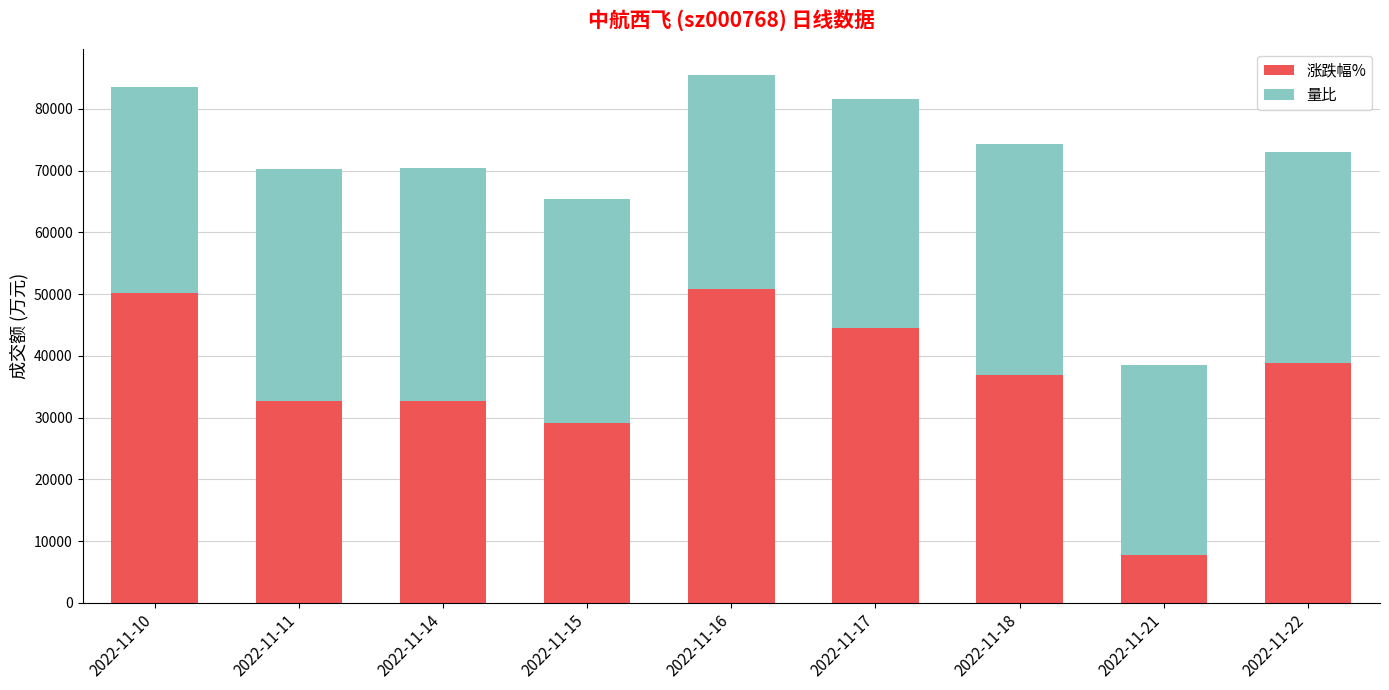

Are the bars grouped side by side (vs. stacked)?

No